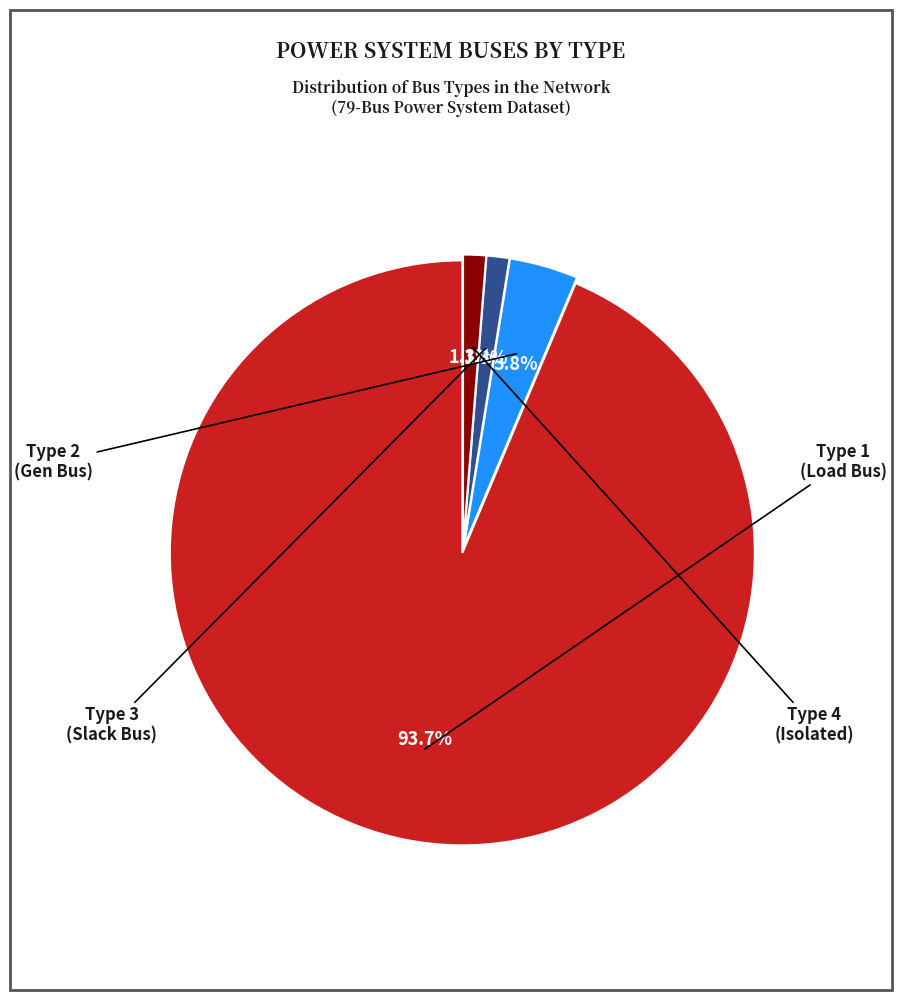

Count the number of slices in the pie.

4